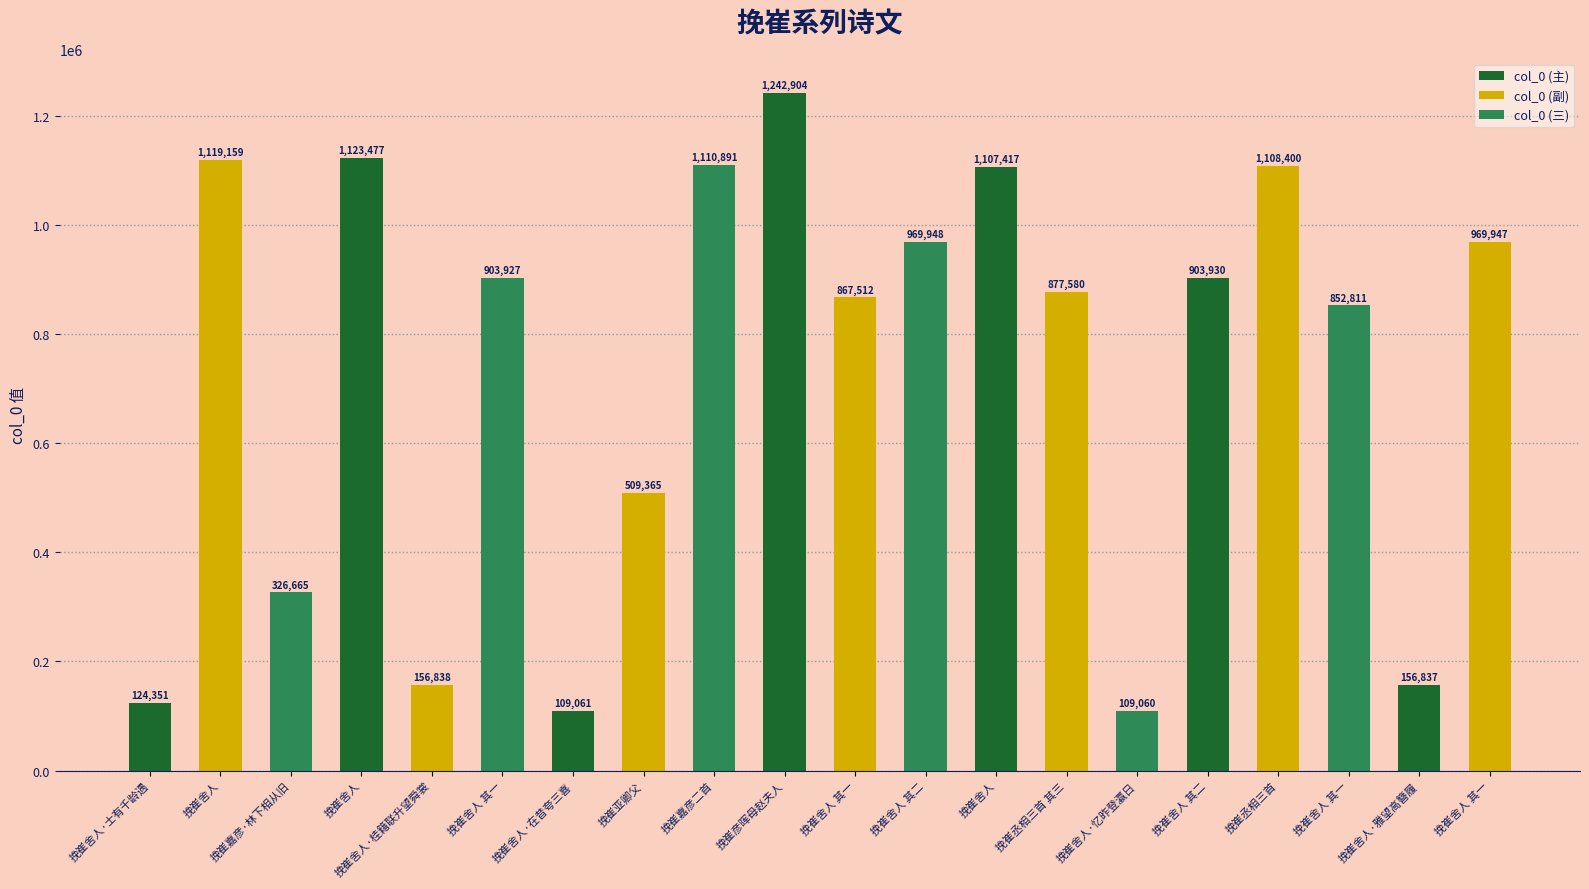

What is the label of the 6th bar from the right?

挽崔舍人·忆昨登瀛日